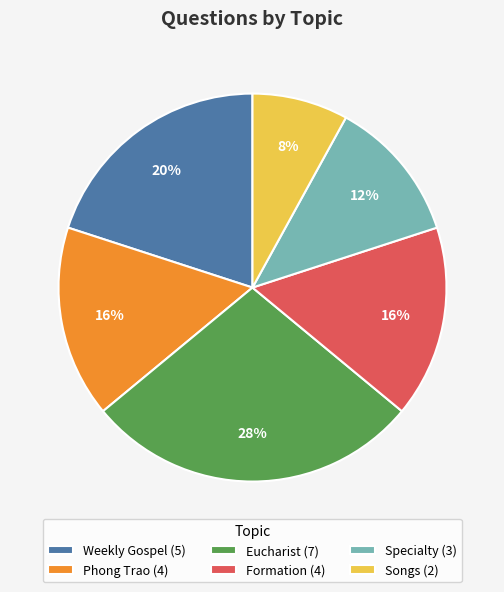

Which category has the smallest portion of the pie?

Songs (2)